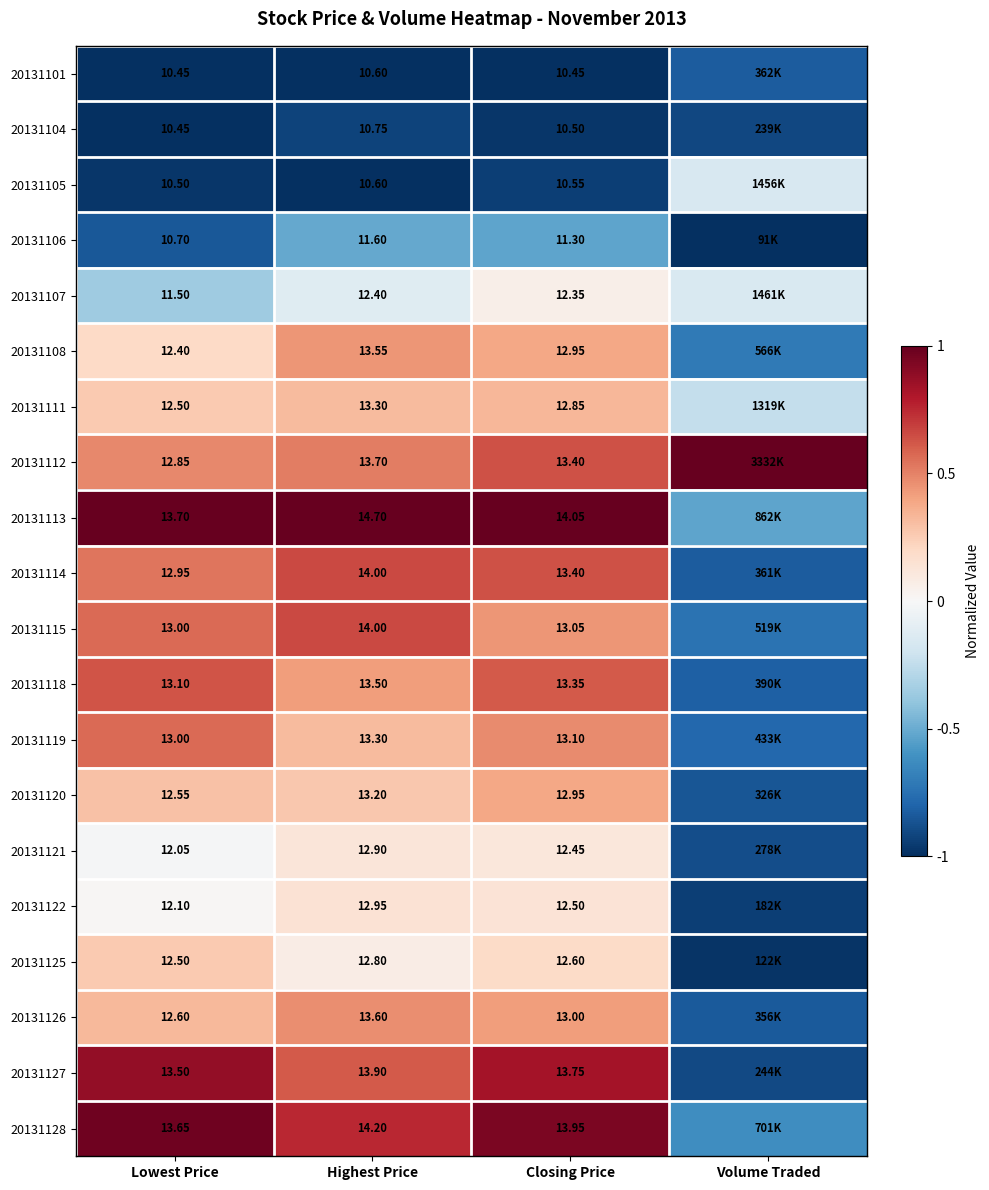

Is the value of 20131119 at Lowest Price greater than the value of 20131115 at Closing Price?

No